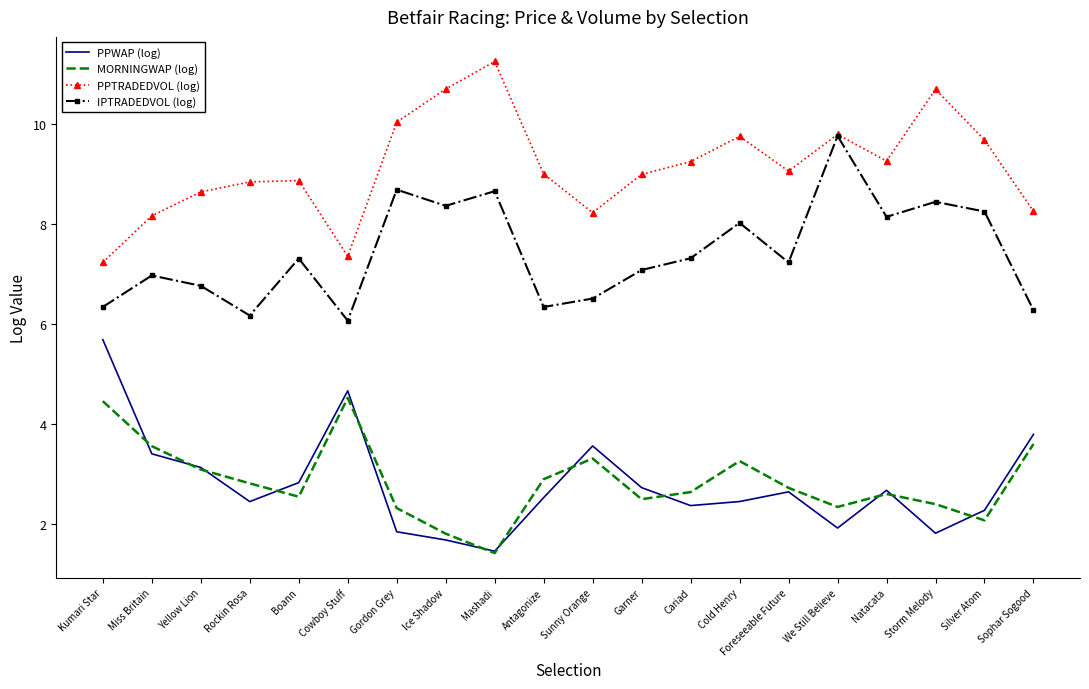

The value of PPTRADEDVOL (log) at Miss Britain is 8.2. True or false?

True